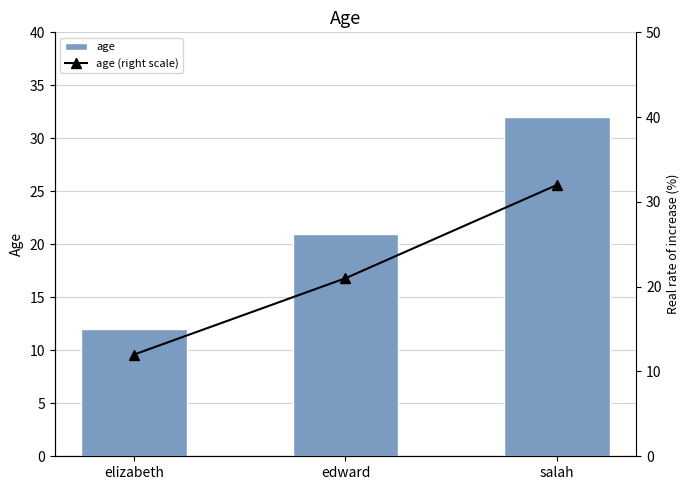

List the labels in order of age value, largest first.

salah, edward, elizabeth